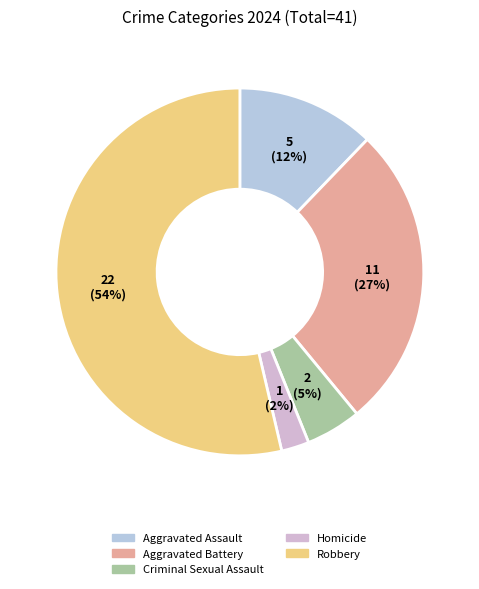

What is the smallest slice in the pie chart?

Homicide